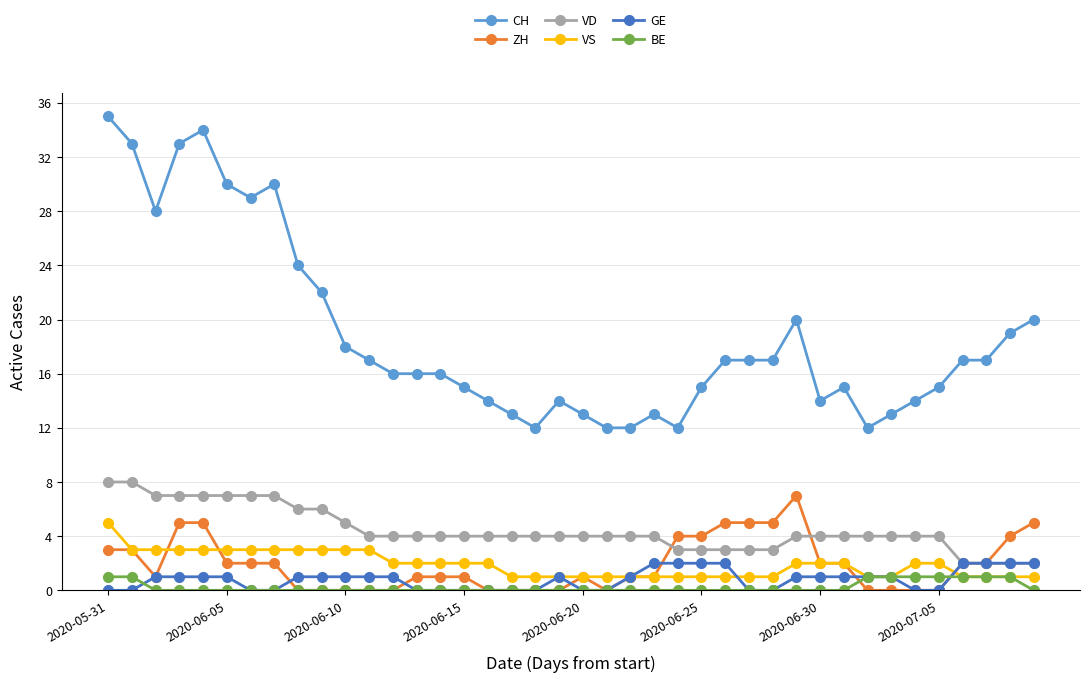

Which series has the widest spread of values?

CH